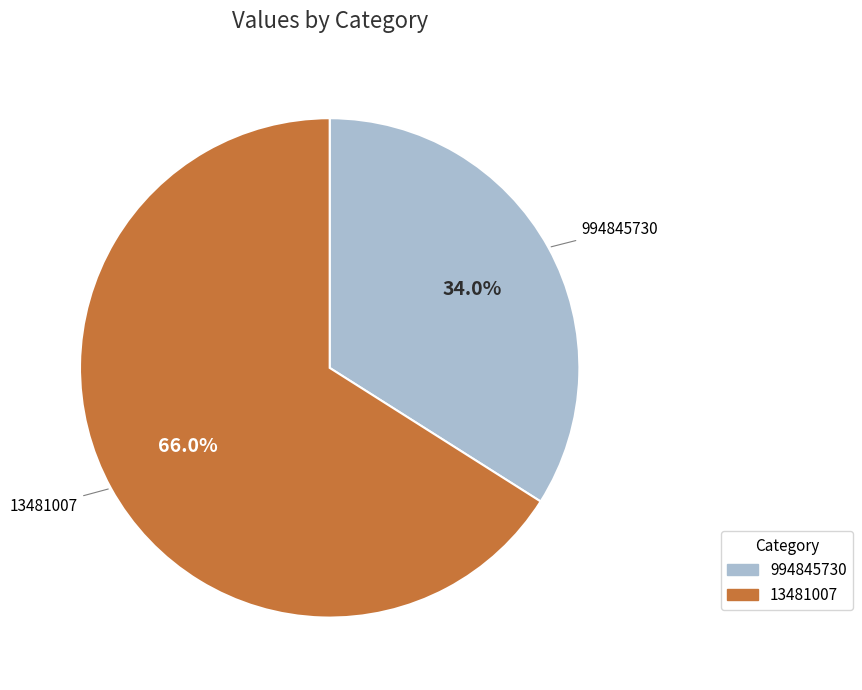

Rank the categories by value from highest to lowest.

13481007, 994845730